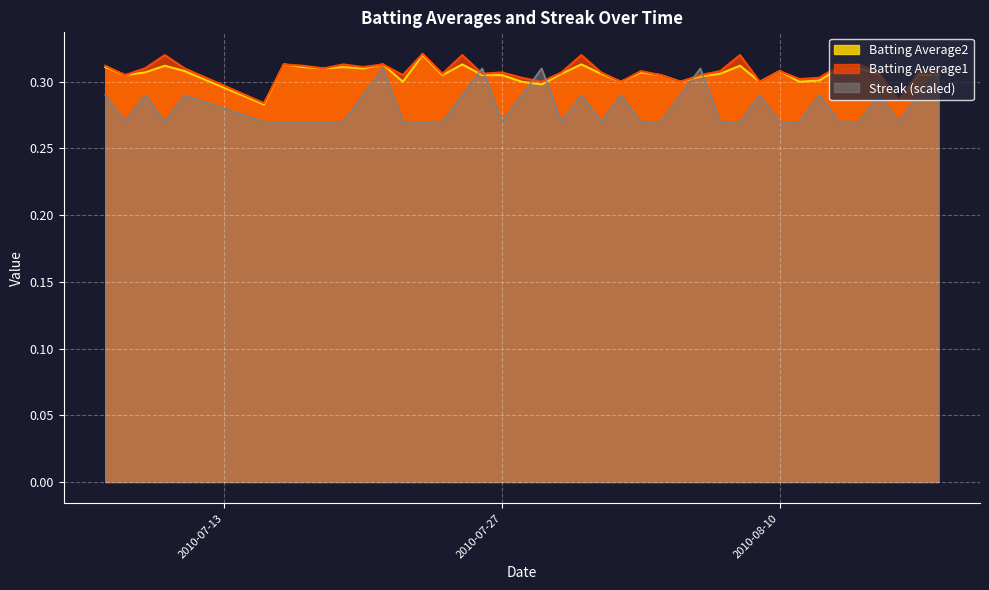

What is the greatest value displayed?

0.3